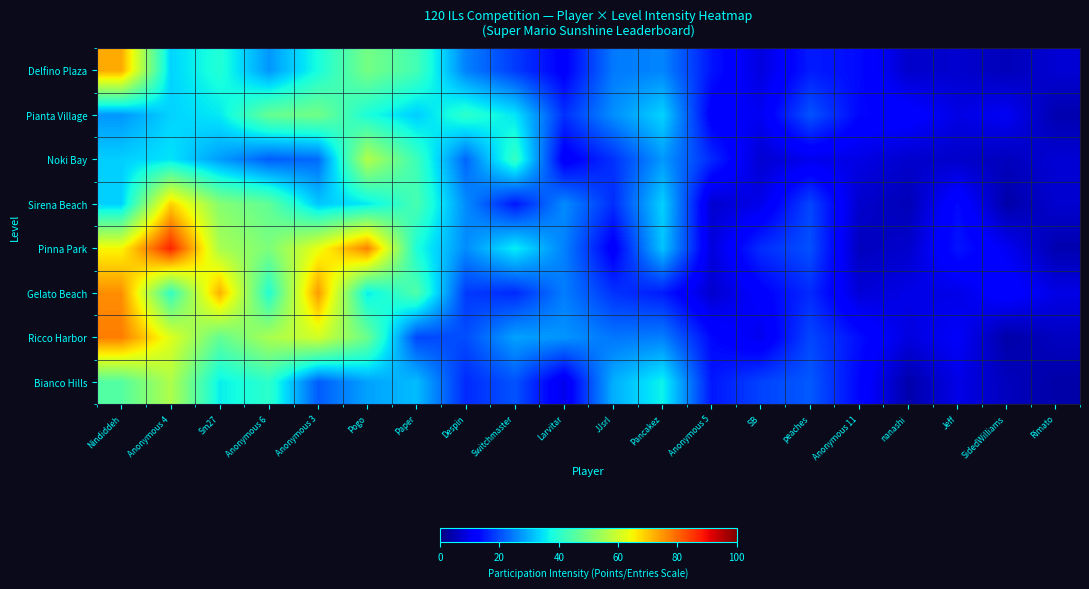

What is the smallest value displayed?

3.6